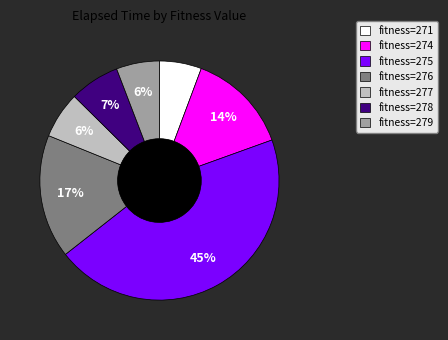

Approximately how many times larger is the value at fitness=279 compared to fitness=274?

0.4